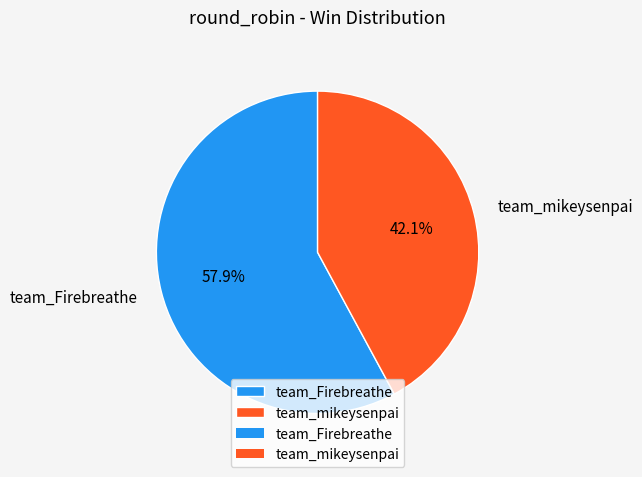

How many slices are in this pie chart?

2